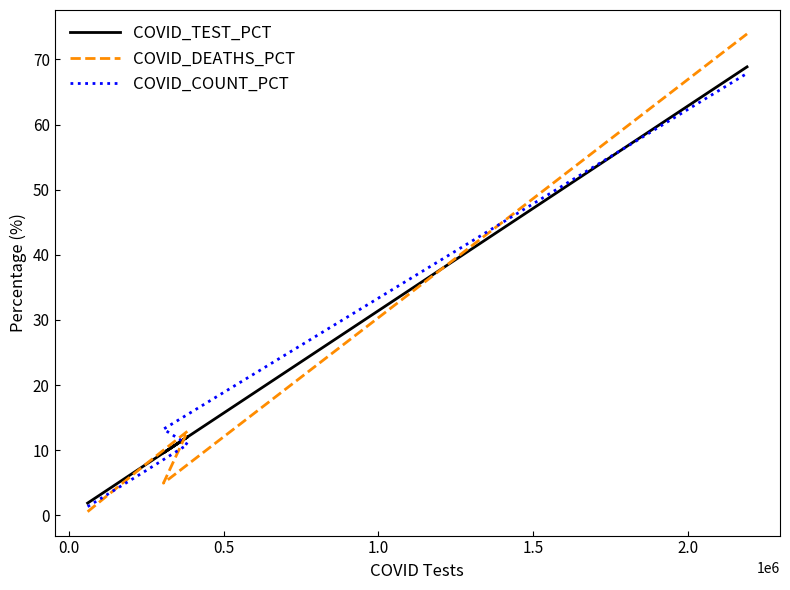

Which series has the largest total across all categories?

COVID_TEST_PCT